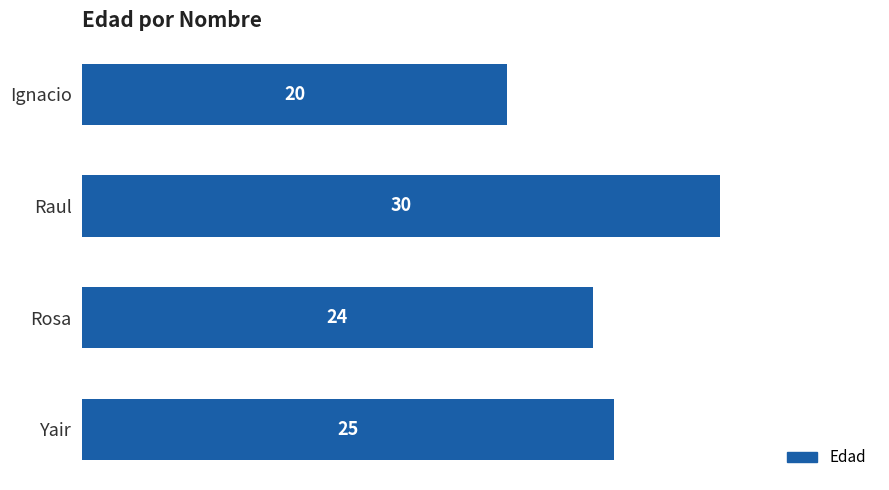

The value at Raul is 30. True or false?

True